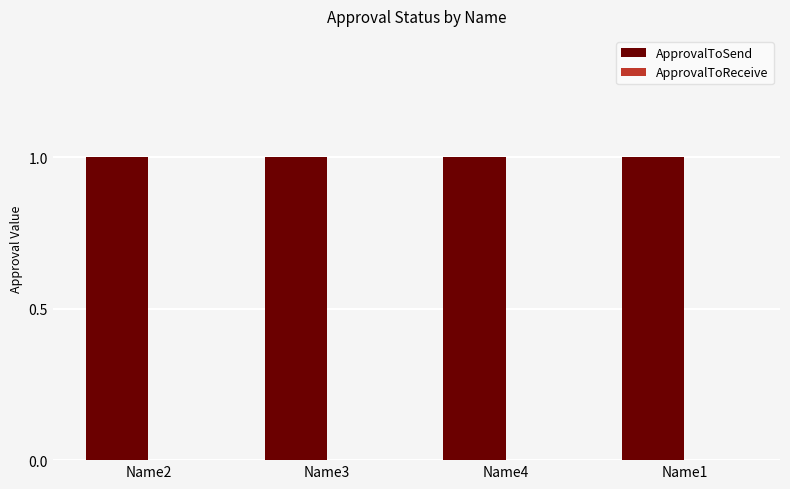

Reading left to right, transcribe all the data shown in this chart.

ApprovalToSend: Name2=1	Name3=1	Name4=1	Name1=1
ApprovalToReceive: Name2=0	Name3=0	Name4=0	Name1=0